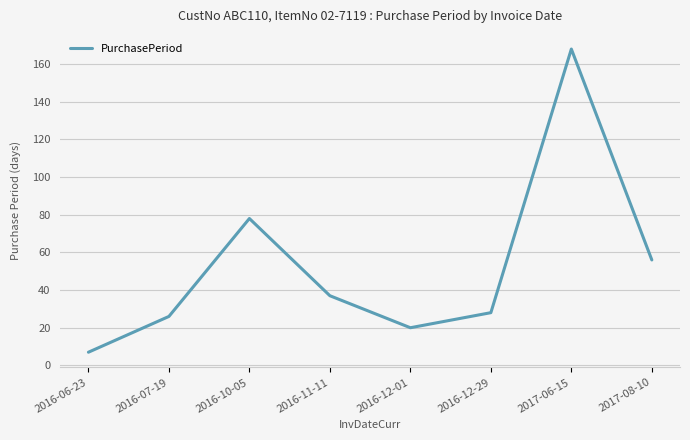

Reading right to left, what are all the values shown in this chart?

56	168	28	20	37	78	26	7